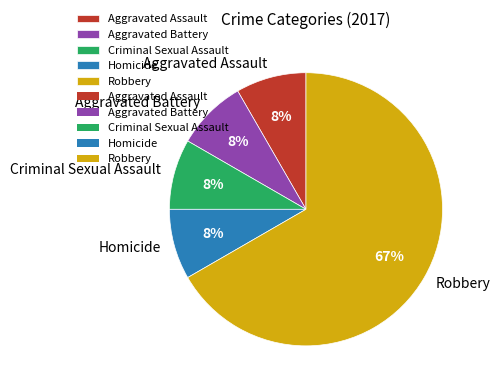

How many segments does this pie chart have?

5